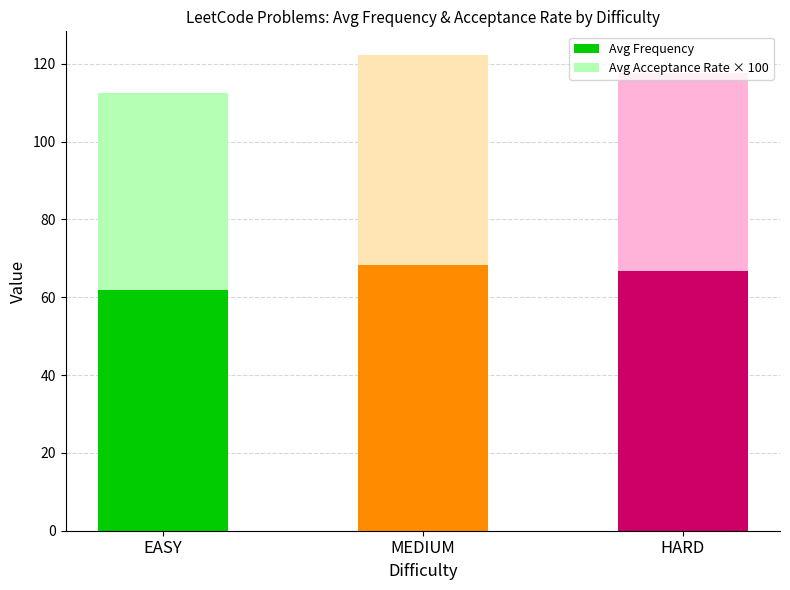

The value of Avg Frequency at HARD is 114.0. True or false?

False